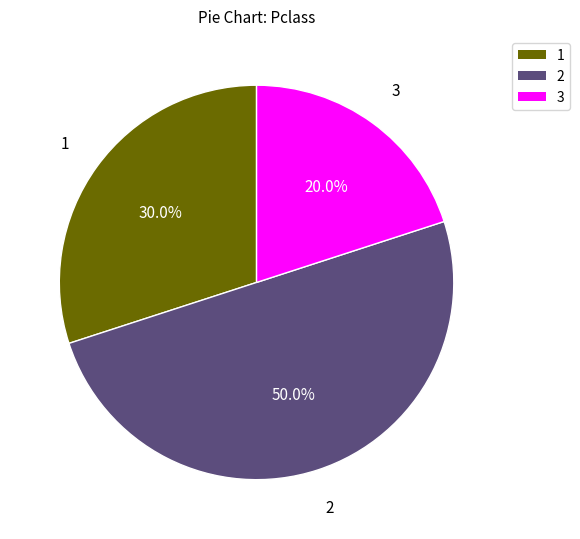

Rank the categories by value from lowest to highest.

3, 1, 2